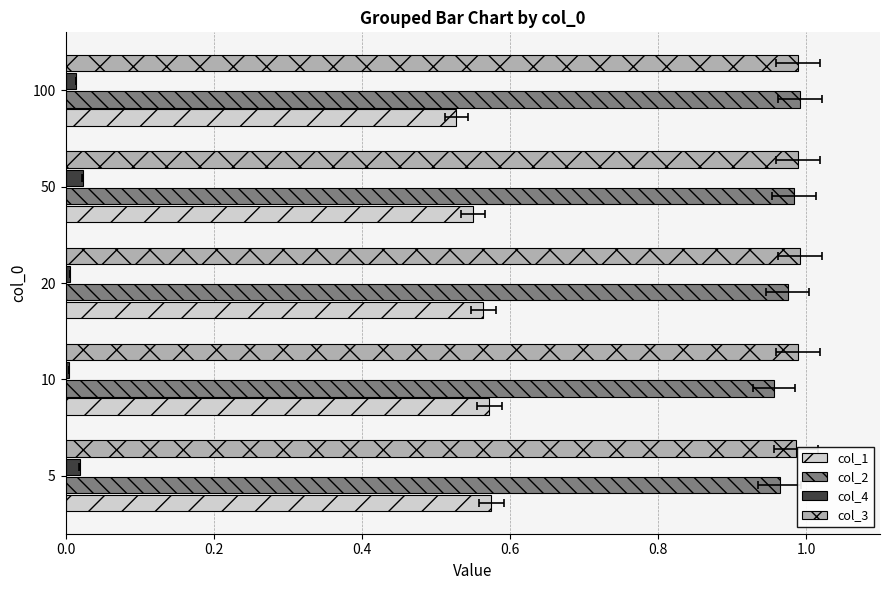

The value of col_1 at 20 is 0.3. True or false?

False